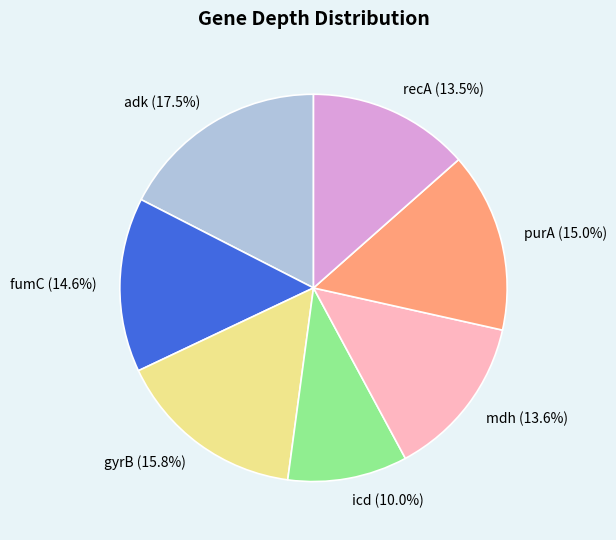

What is the smallest slice in the pie chart?

icd